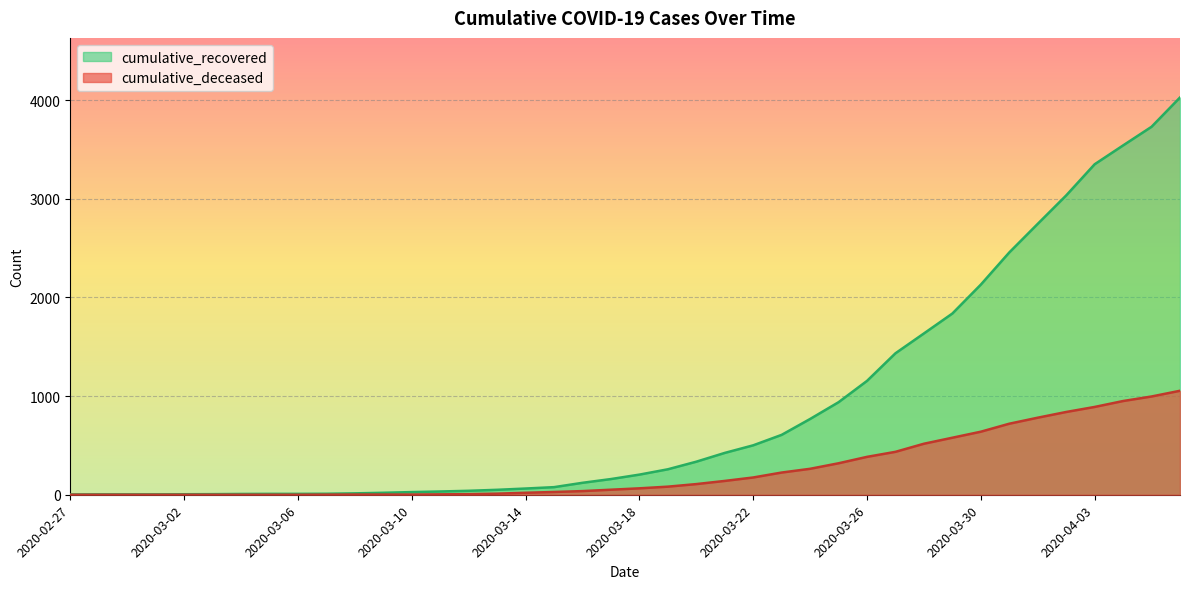

Between 2020-03-01 and 2020-03-29, which series saw the biggest shift?

cumulative_recovered